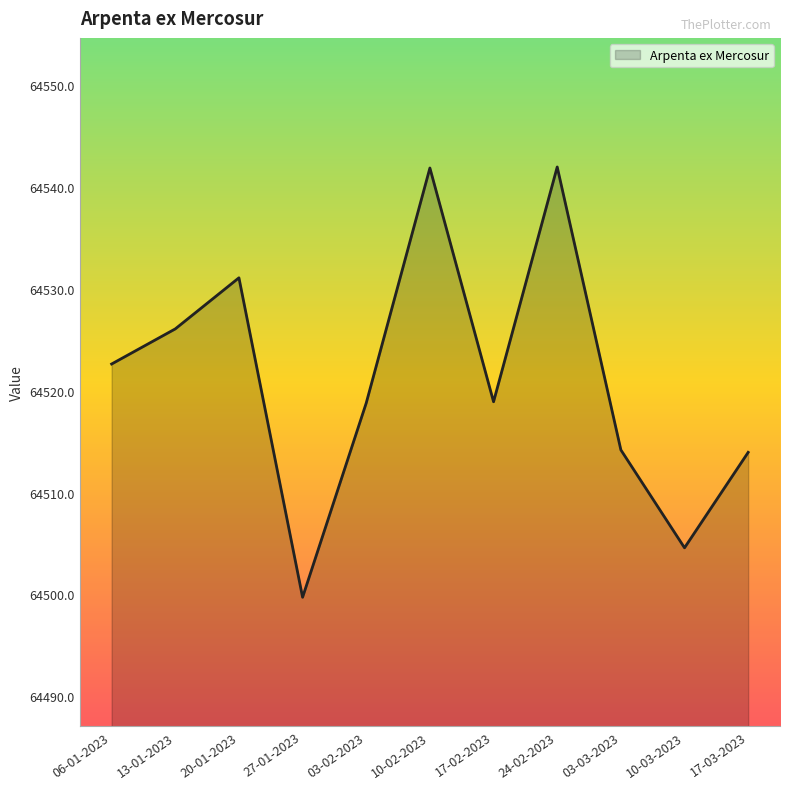

What is the approximate value at 24-02-2023?

64542.0